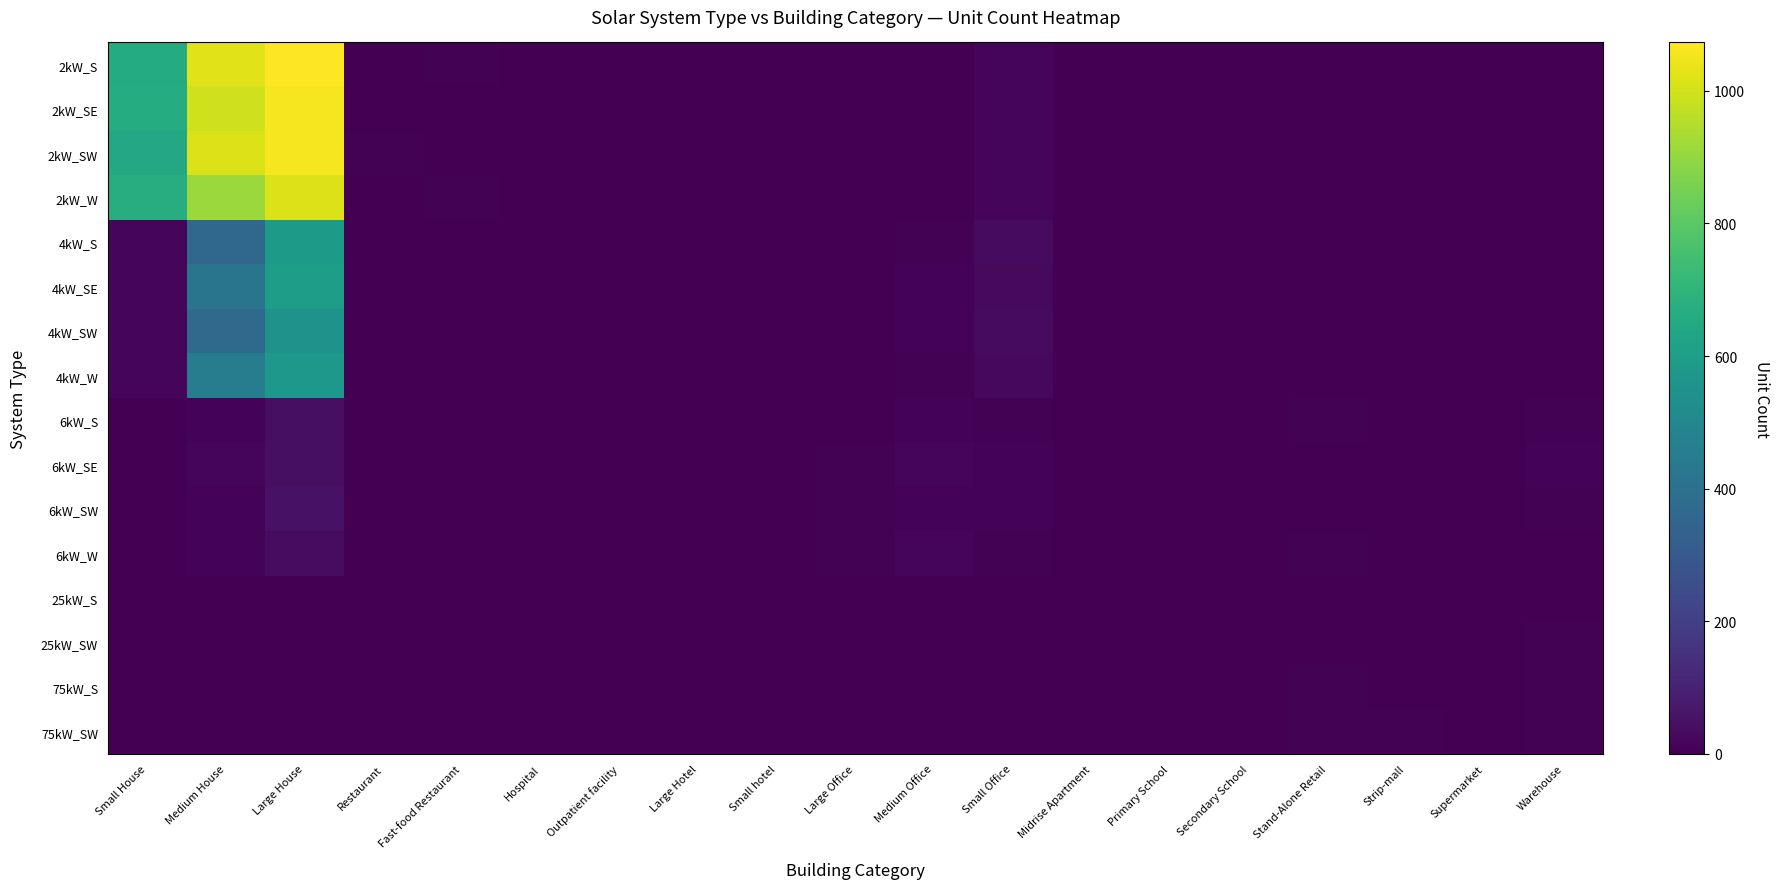

How many distinct data groups are displayed?

16